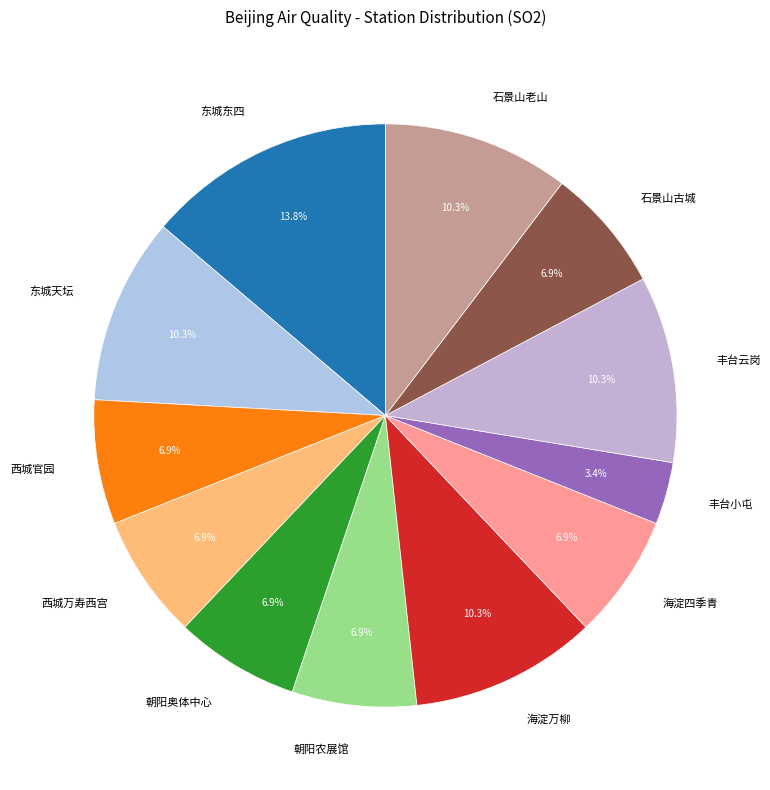

What is the ratio of the value at 朝阳农展馆 to the value at 西城官园?

1.0